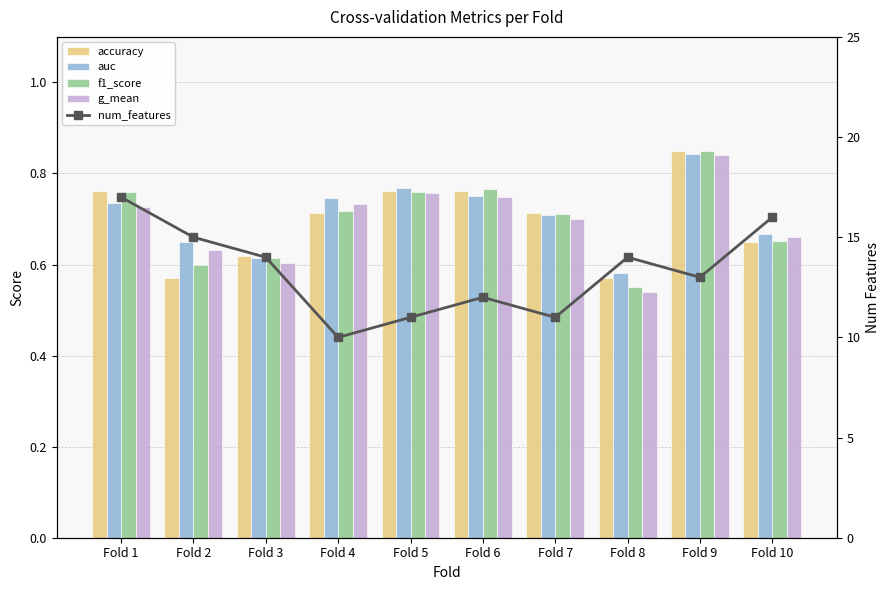

Where is f1_score nearest to the value 0?

Fold 8